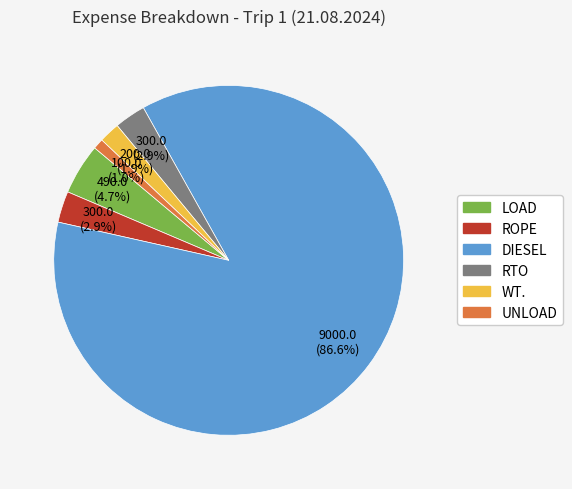

How much of the chart is everything except ROPE?

97.1%